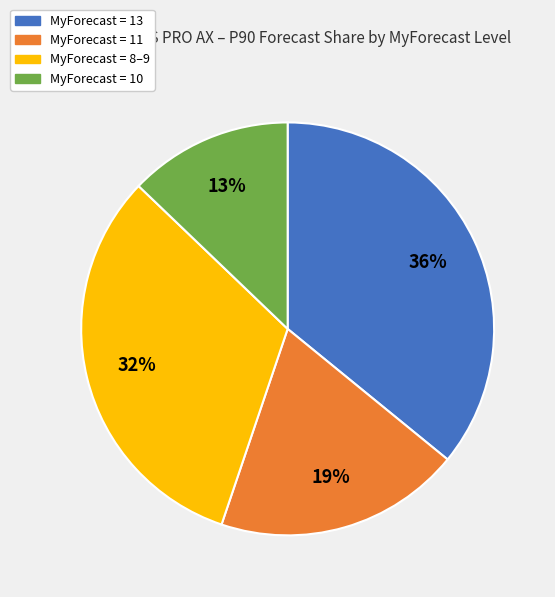

Is there any slice that represents more than half of the pie?

No